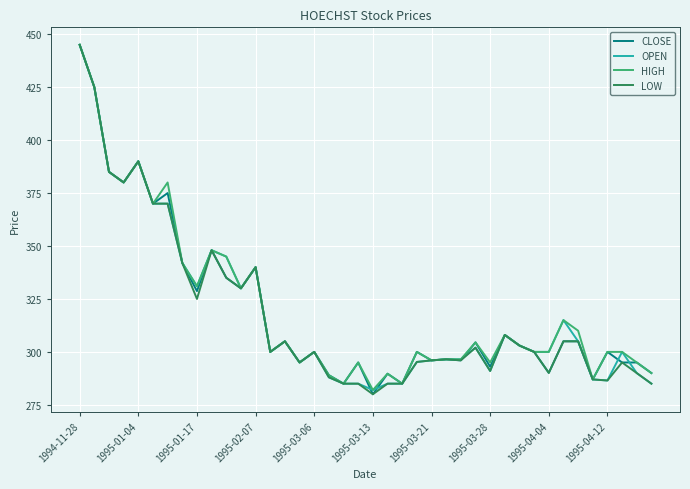

What is the lowest value of the HIGH series?

282.0